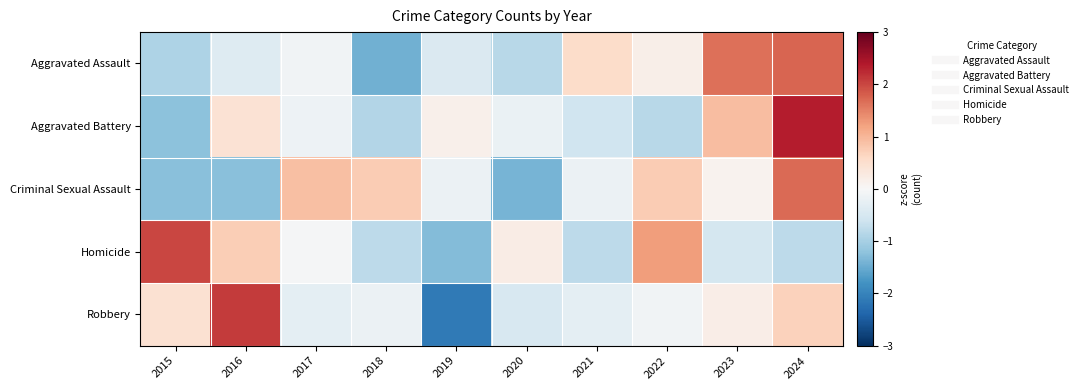

What is the total value across all series at 2018?

-2.5